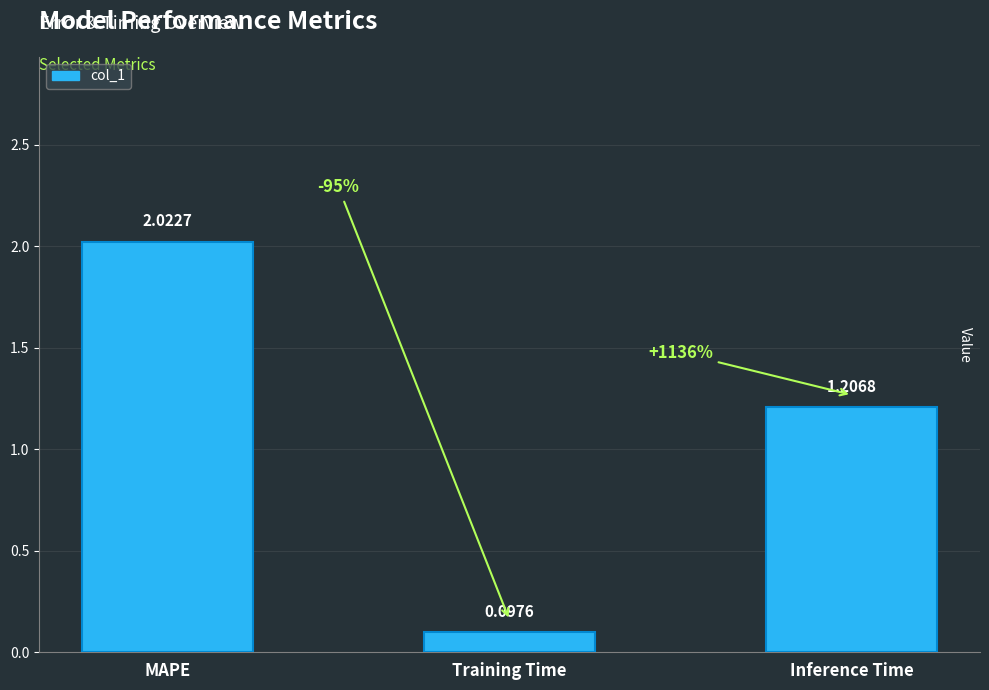

At which category does the chart reach its minimum across all series?

Training Time